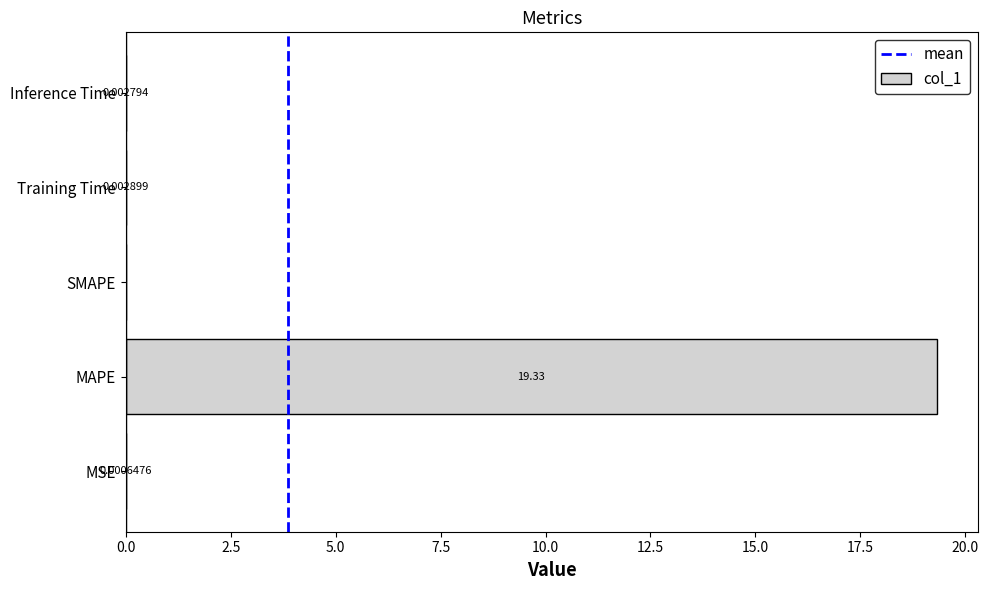

What is the sum of all values?

19.3